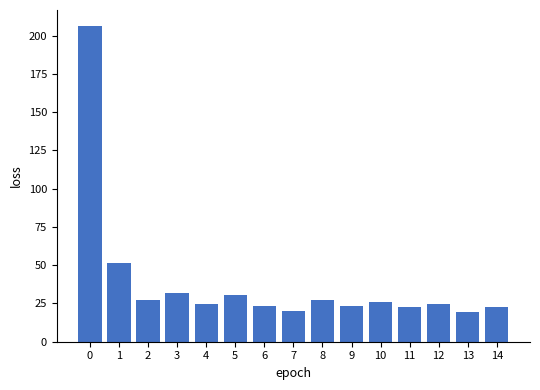

What is the difference between the maximum and minimum values?

186.8